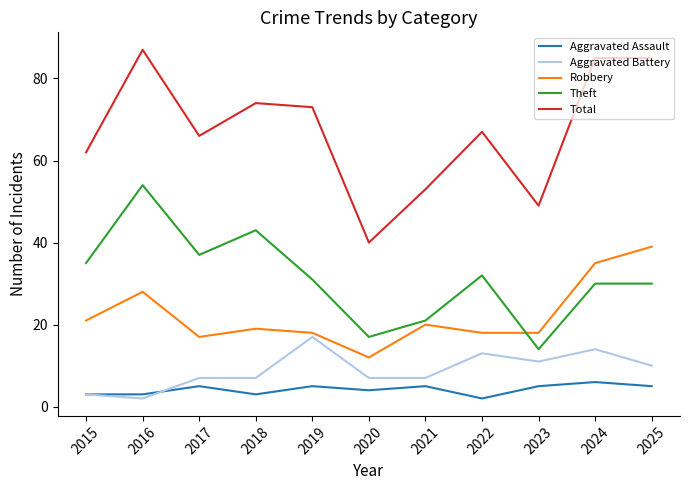

What is the sum of the Total values at 2020 and 2025?

125